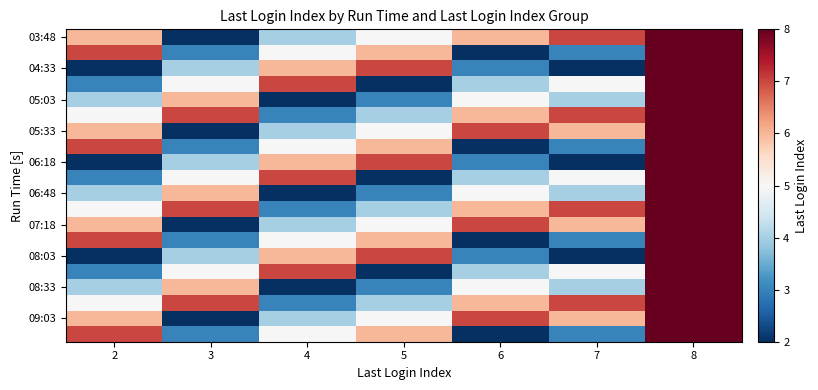

At which category is the sum across all series the highest?

8